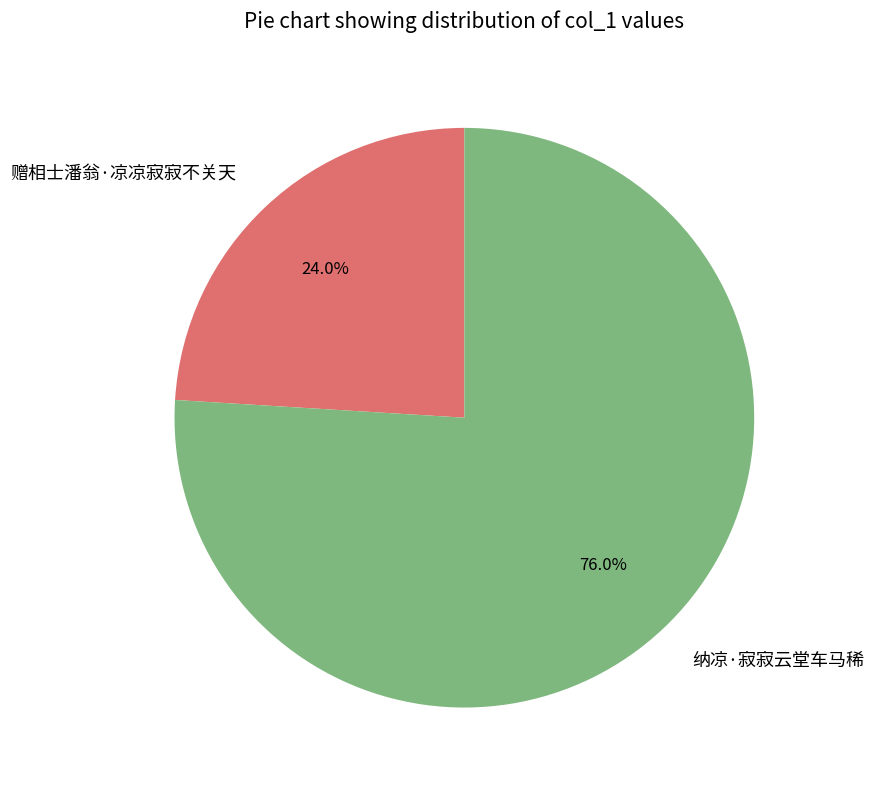

Is there a majority slice in this chart?

Yes